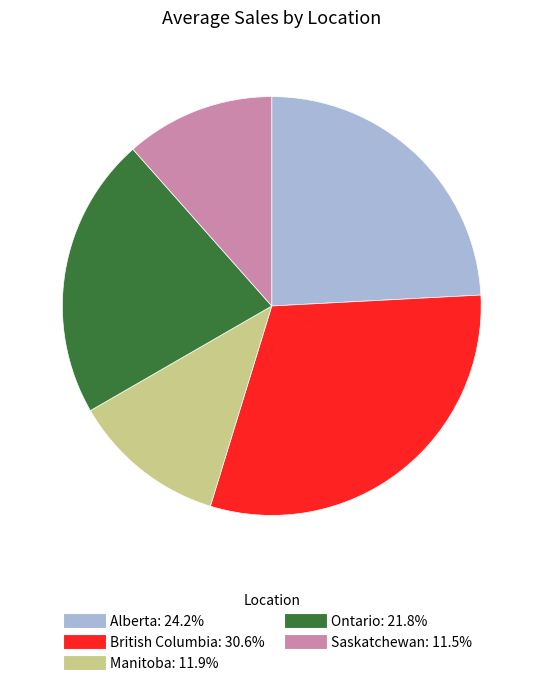

Does Saskatchewan account for over 50% of the chart?

No